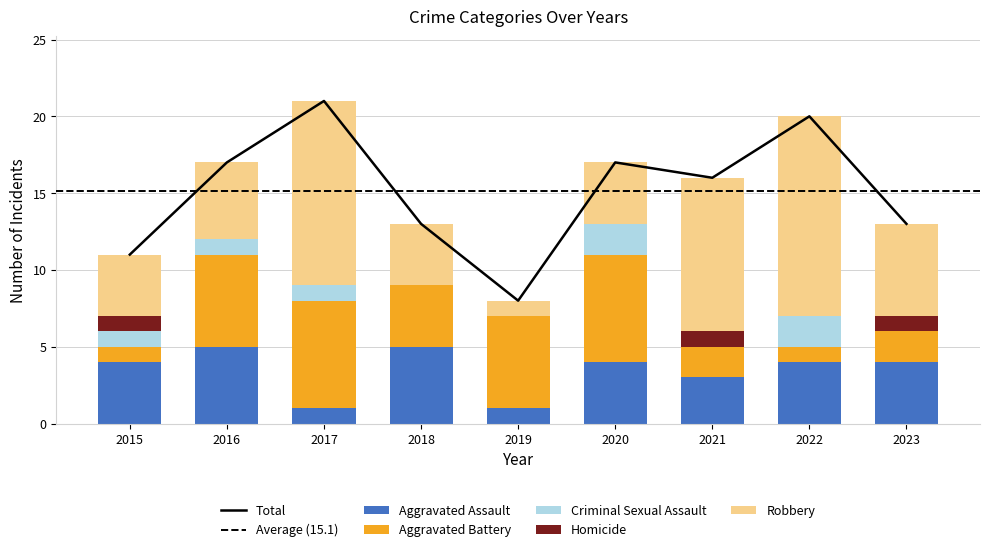

Which series has the largest range (max minus min)?

Robbery